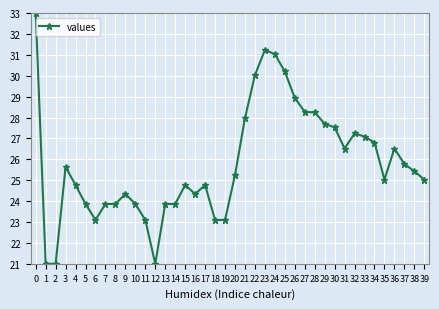

What is the greatest value displayed?

33.0